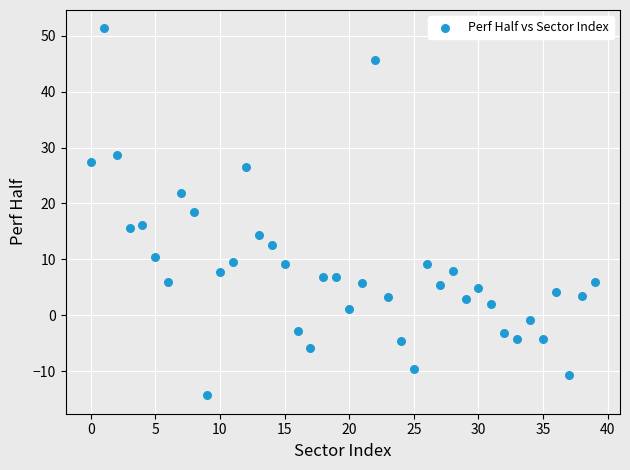

What is the range of Y values (max minus min)?

65.6